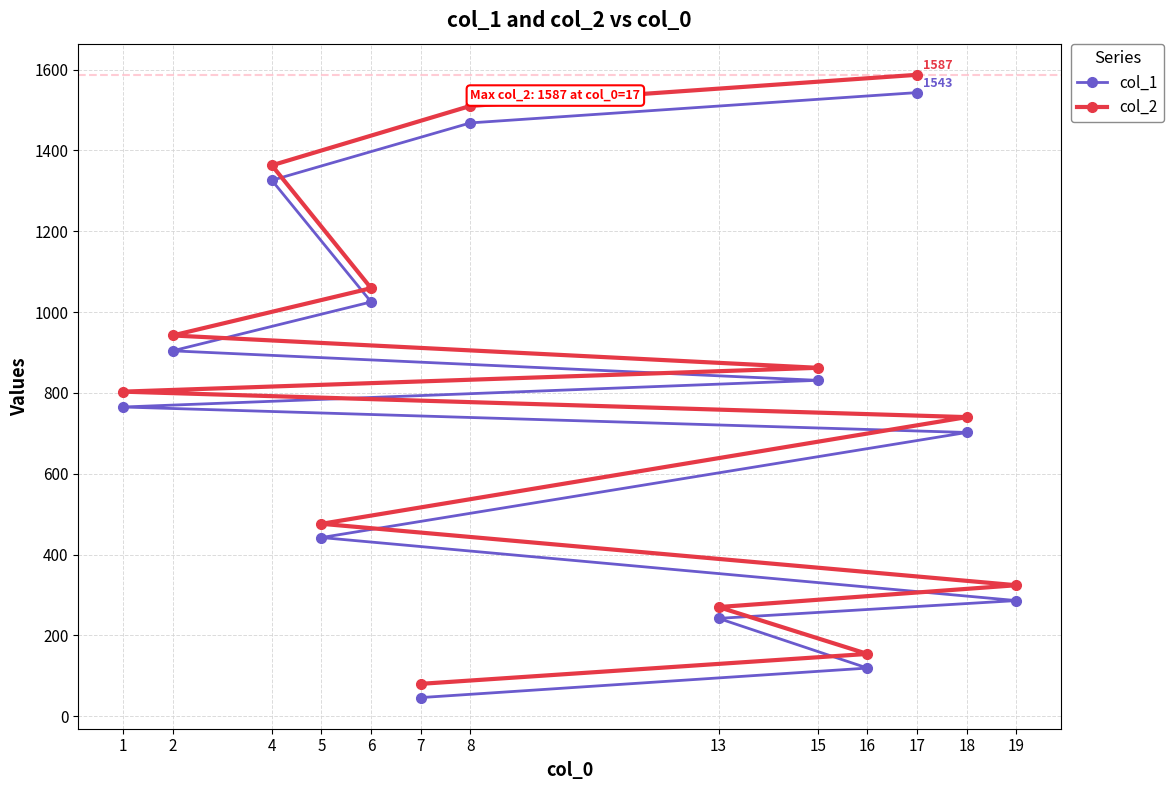

Which series has the largest total across all categories?

col_2